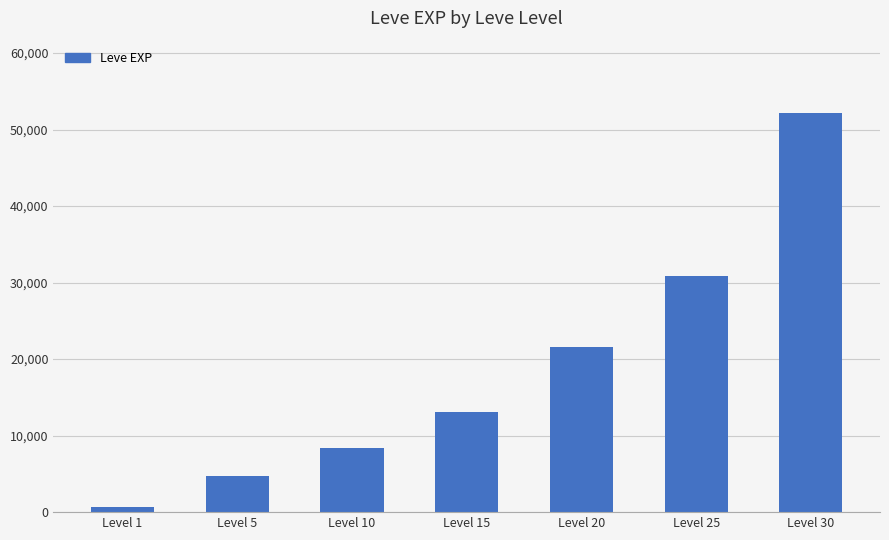

What is the change in value from Level 25 to Level 30?

+21400